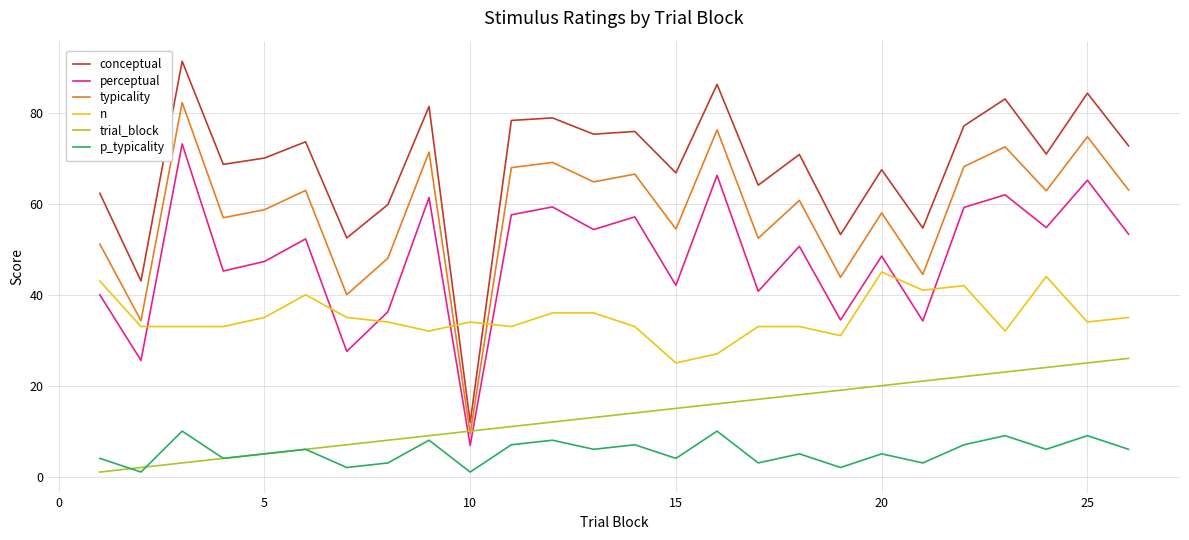

What is the minimum value shown in the chart?

1.0